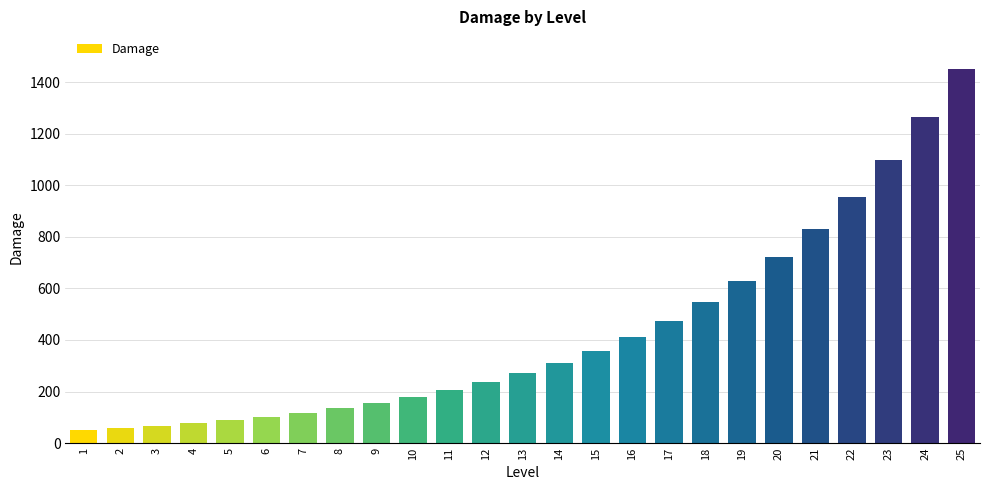

What is the ratio of the value at 13 to the value at 12?

1.1